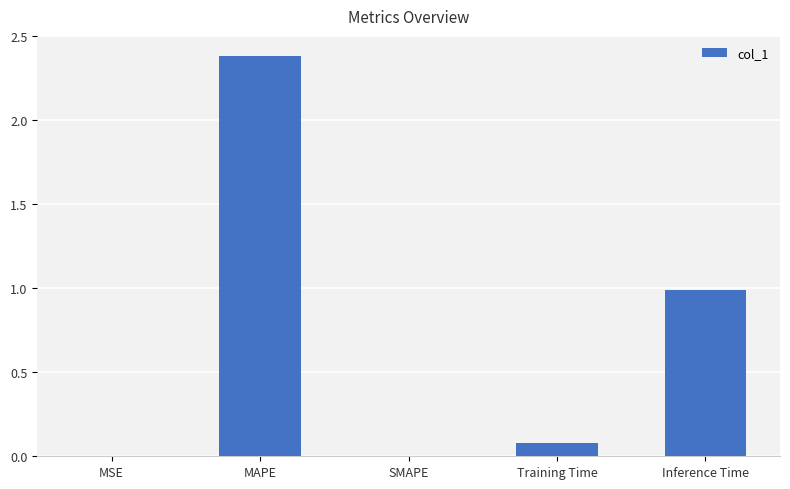

The chart shows a value of 0.6 at MAPE. True or false?

False